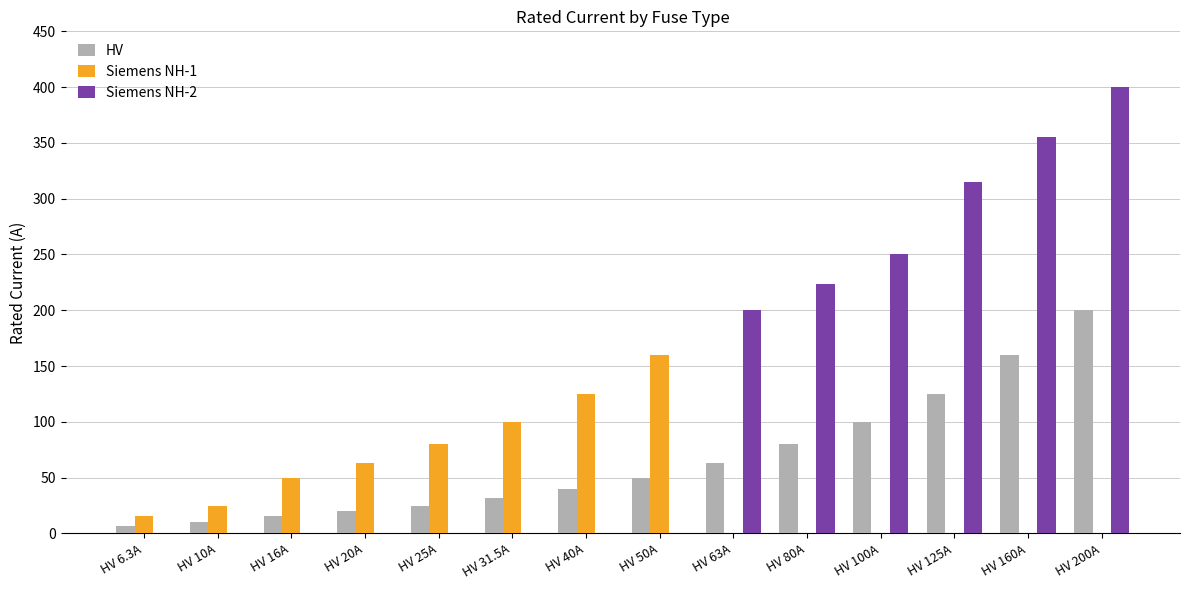

What is the sum of all Siemens NH-1 values?

619.0